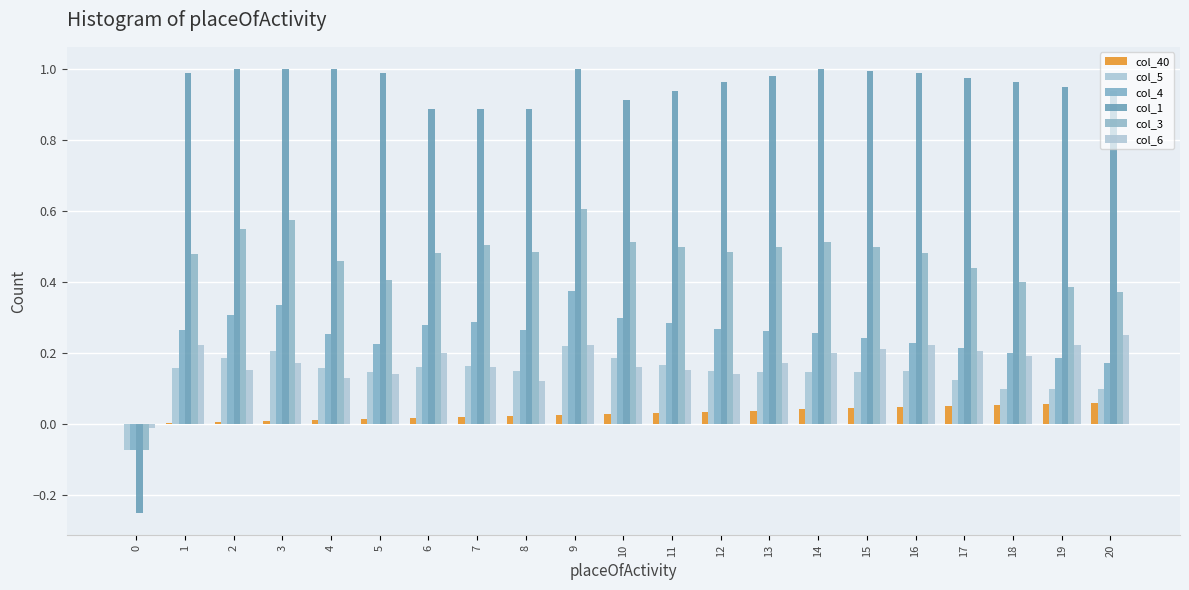

How many groups of bars are there?

21